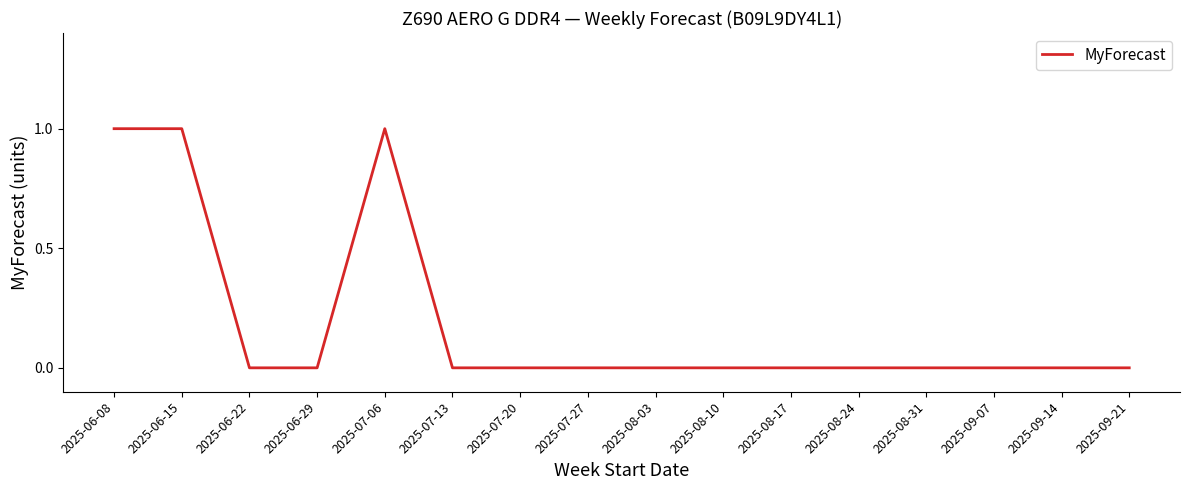

True or false: the data shows 0 at 2025-07-20.

True